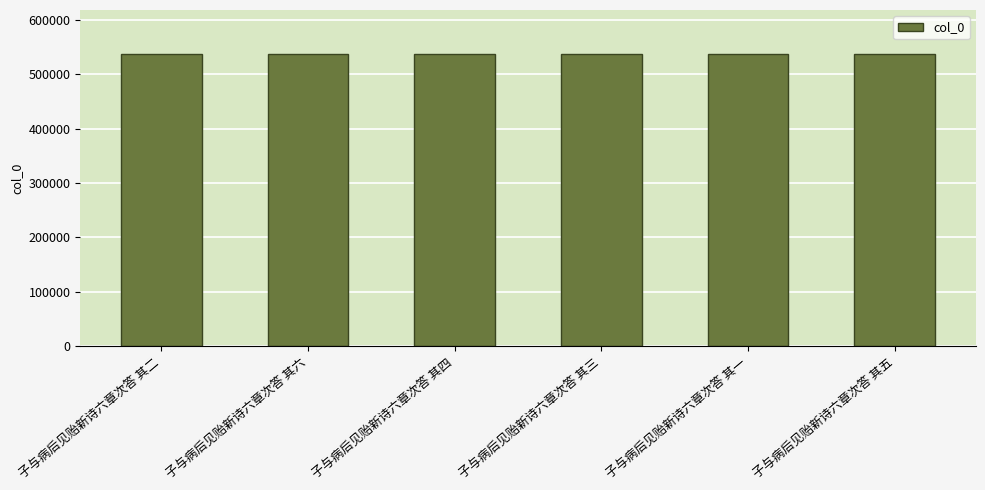

What is the greatest value displayed?

537739